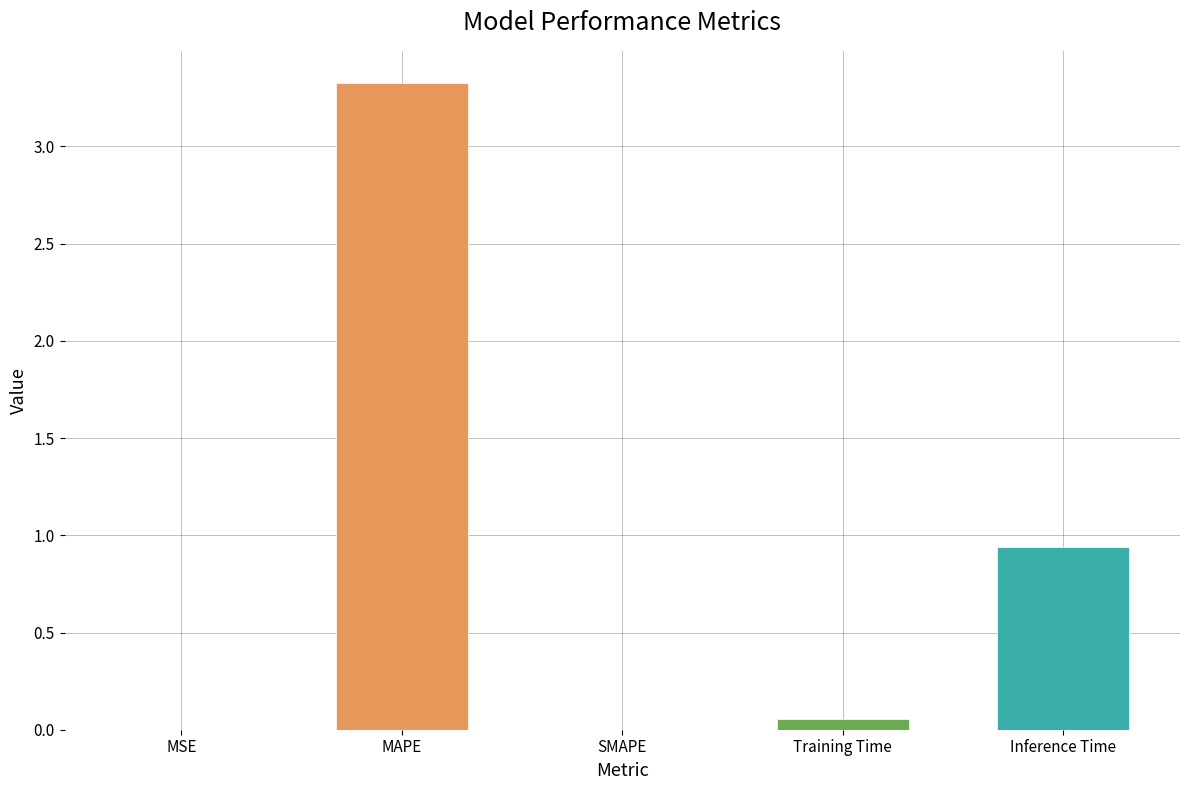

What is the sum of all values?

4.3